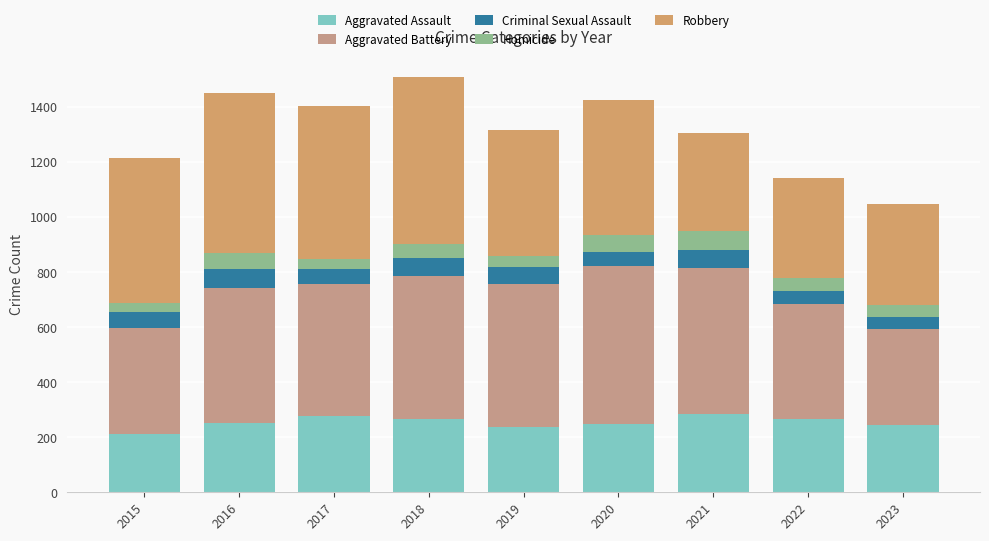

Does the chart contain stacked bars?

Yes